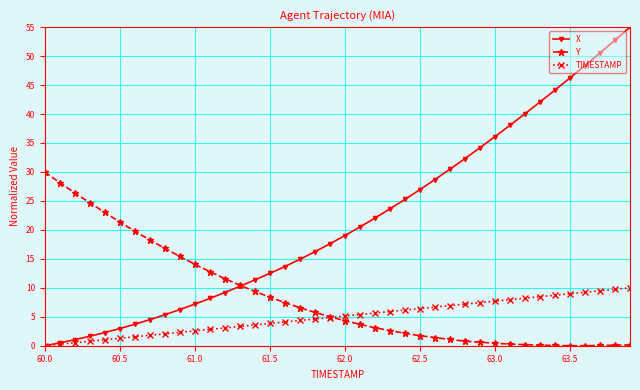

Which series has the largest range (max minus min)?

X